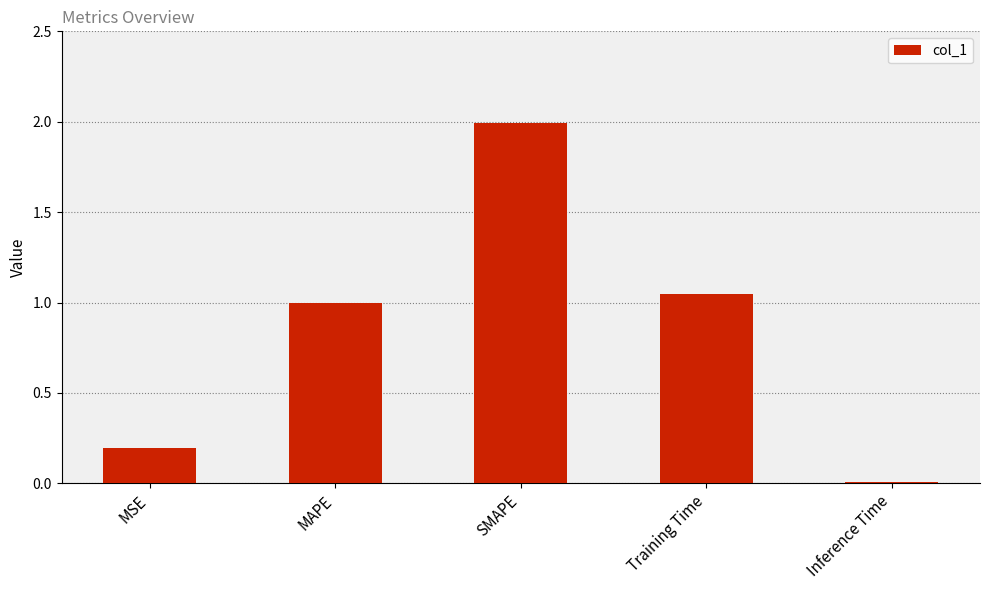

True or false: the data shows 1.0 at Training Time.

True